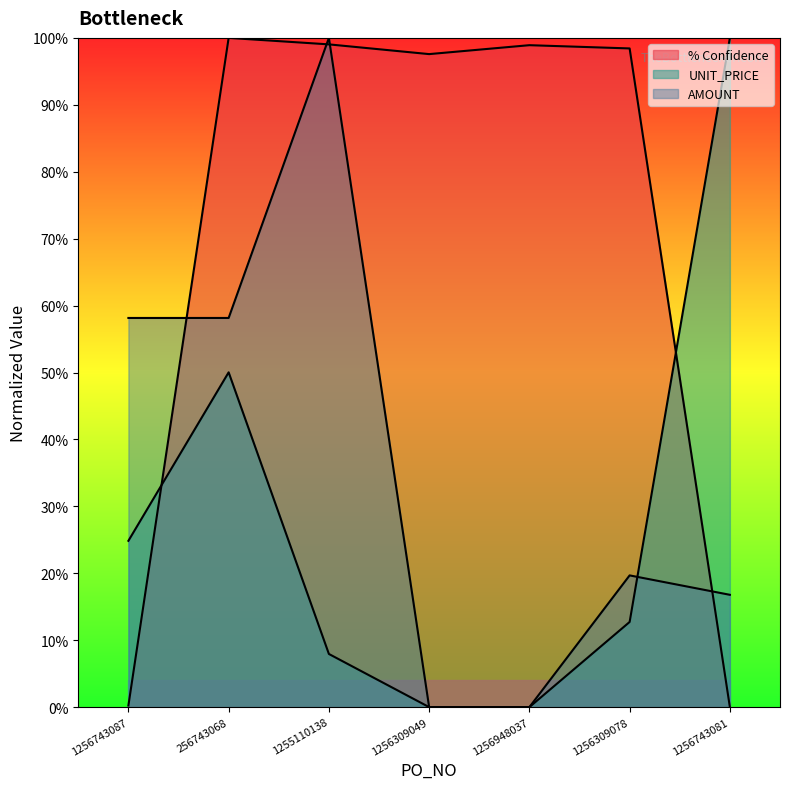

Where is UNIT_PRICE nearest to the value 0?

1256309049